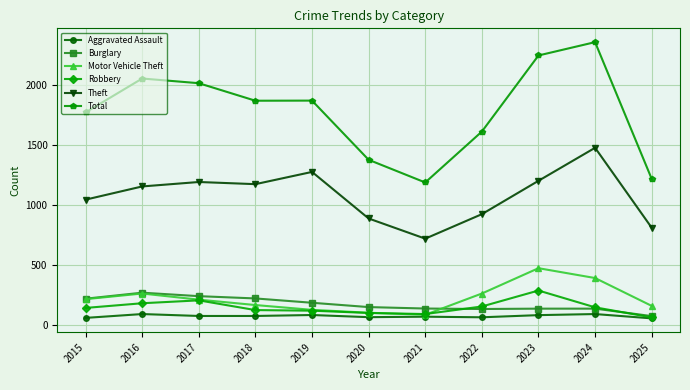

At how many categories does at least one series exceed 479?

11